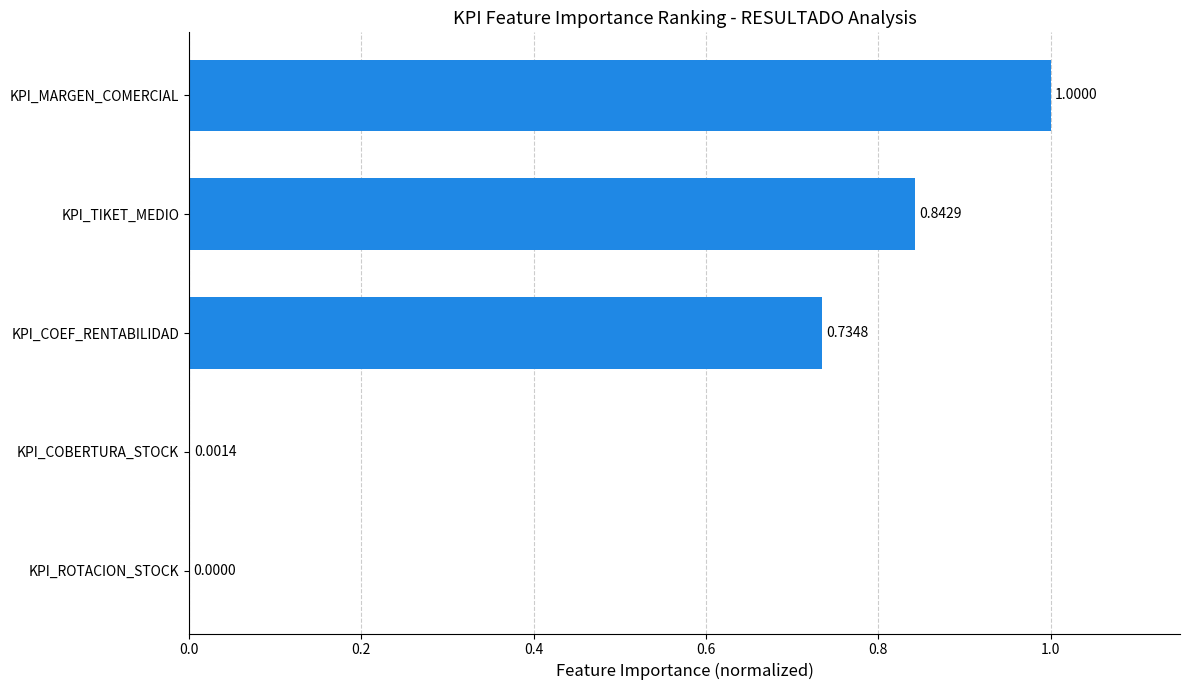

Which label corresponds to the largest value in the chart?

KPI_MARGEN_COMERCIAL